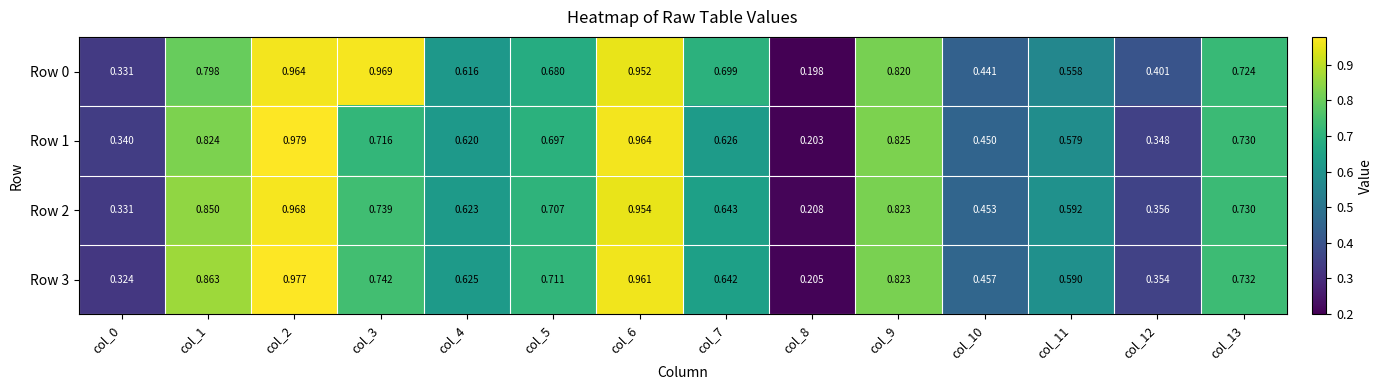

At how many categories does at least one series exceed 0?

14